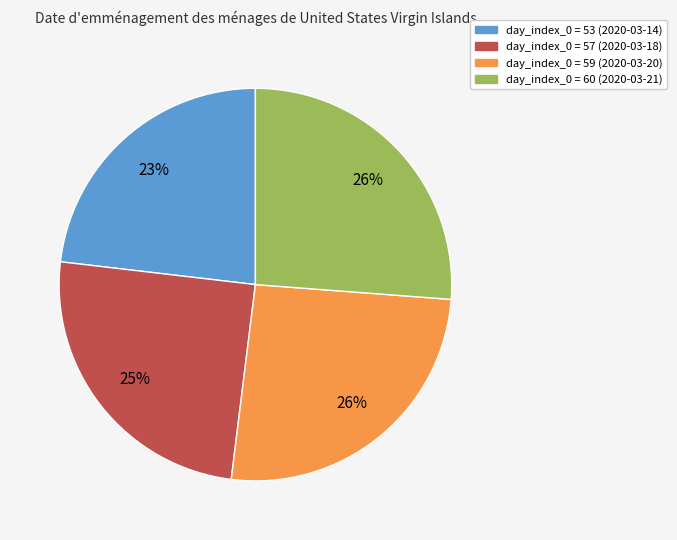

Is there any slice that represents more than half of the pie?

No